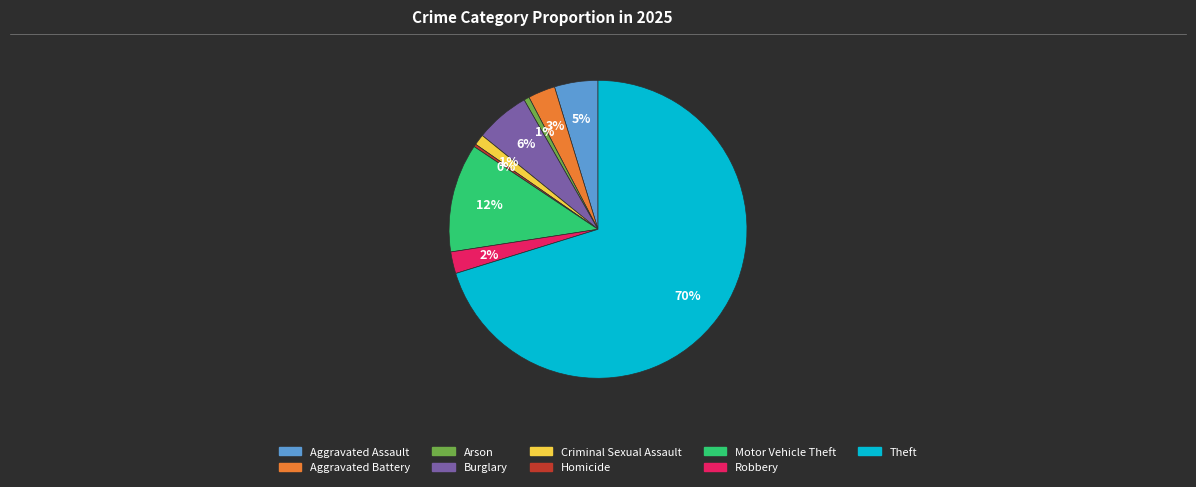

Count the number of slices in the pie.

9